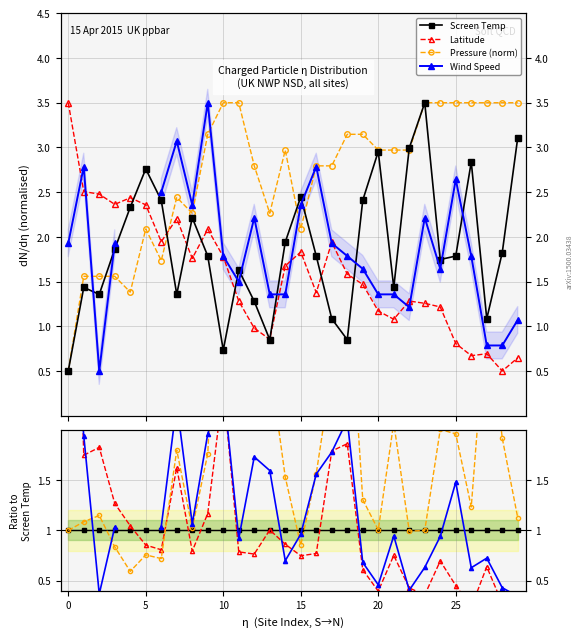

What is the difference between the maximum and second lowest values in the Pressure (norm) series?

2.1